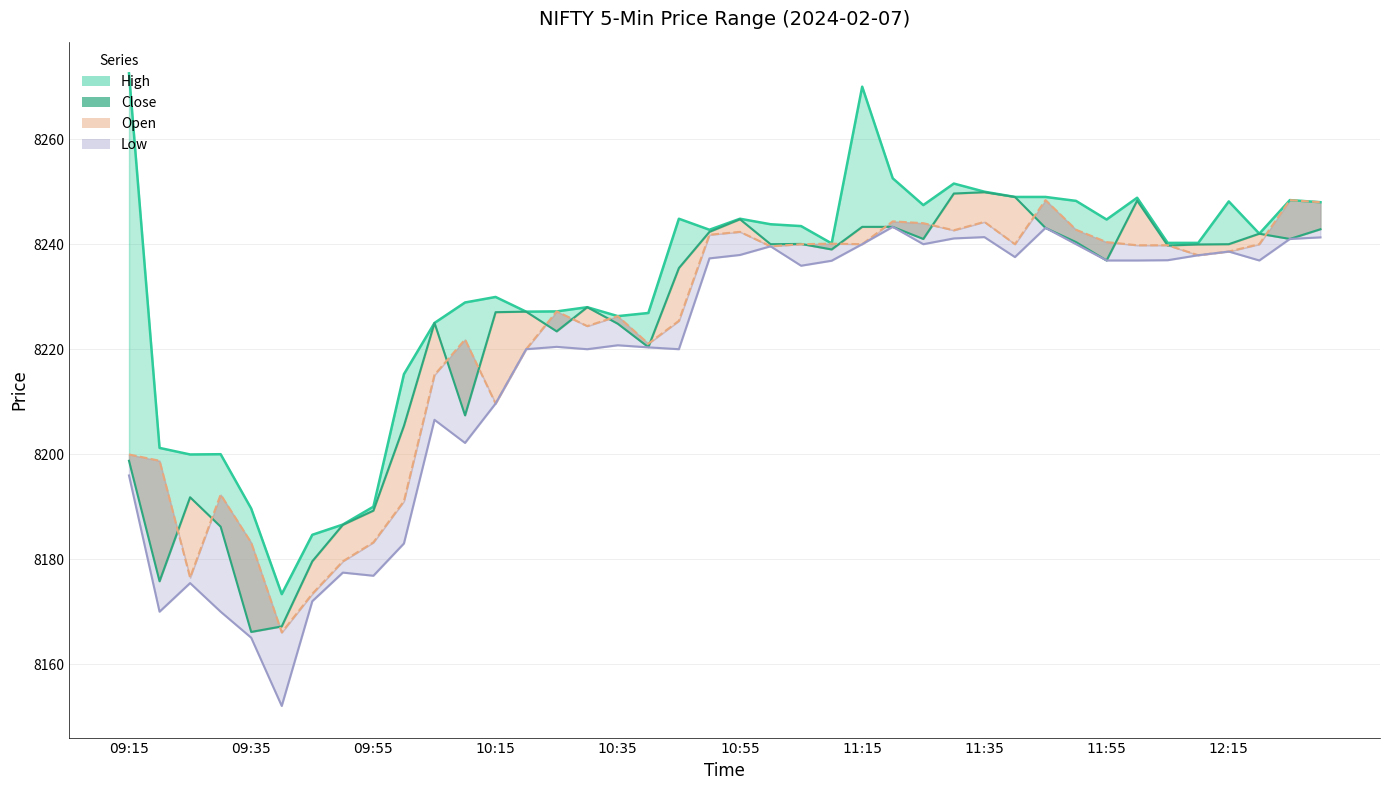

Reading right to left, extract all data points from this chart.

High_line: 8248.0	8248.4	8242.0	8248.1	8240.2	8240.2	8248.9	8244.7	8248.2	8249.0	8249.0	8250.0	8251.5	8247.5	8252.5	8270.0	8240.1	8243.5	8243.8	8244.9	8242.8	8244.9	8226.9	8226.3	8228.0	8227.2	8227.1	8230.0	8228.9	8225.0	8215.2	8190.0	8186.6	8184.6	8173.4	8189.6	8200.0	8200.0	8201.2	8272.5
Close: 8242.9	8241.0	8242.0	8240.0	8240.0	8239.8	8248.3	8236.9	8240.4	8243.1	8249.0	8249.9	8249.6	8241.0	8243.3	8243.3	8239.0	8240.0	8240.0	8244.8	8242.4	8235.5	8220.4	8224.9	8228.0	8223.4	8227.1	8227.0	8207.4	8225.0	8205.4	8189.2	8186.6	8179.6	8167.2	8166.1	8186.2	8191.8	8175.8	8198.8
Open_line: 8248.0	8248.4	8240.0	8238.6	8237.9	8239.8	8239.8	8240.4	8242.8	8248.4	8240.0	8244.2	8242.6	8244.0	8244.4	8240.0	8240.1	8240.0	8239.6	8242.4	8241.8	8225.4	8221.0	8226.3	8224.4	8227.2	8220.0	8209.6	8221.9	8215.1	8191.1	8183.2	8179.6	8173.4	8166.1	8183.1	8192.3	8176.5	8198.8	8200.0
Low_line: 8241.3	8241.0	8236.9	8238.6	8237.9	8237.0	8236.9	8236.9	8240.0	8243.1	8237.5	8241.4	8241.1	8240.0	8243.3	8240.0	8236.9	8235.9	8239.6	8238.0	8237.3	8220.0	8220.4	8220.8	8220.0	8220.5	8220.0	8209.6	8202.1	8206.5	8183.0	8176.9	8177.4	8172.0	8152.1	8165.1	8170.0	8175.4	8170.0	8196.0